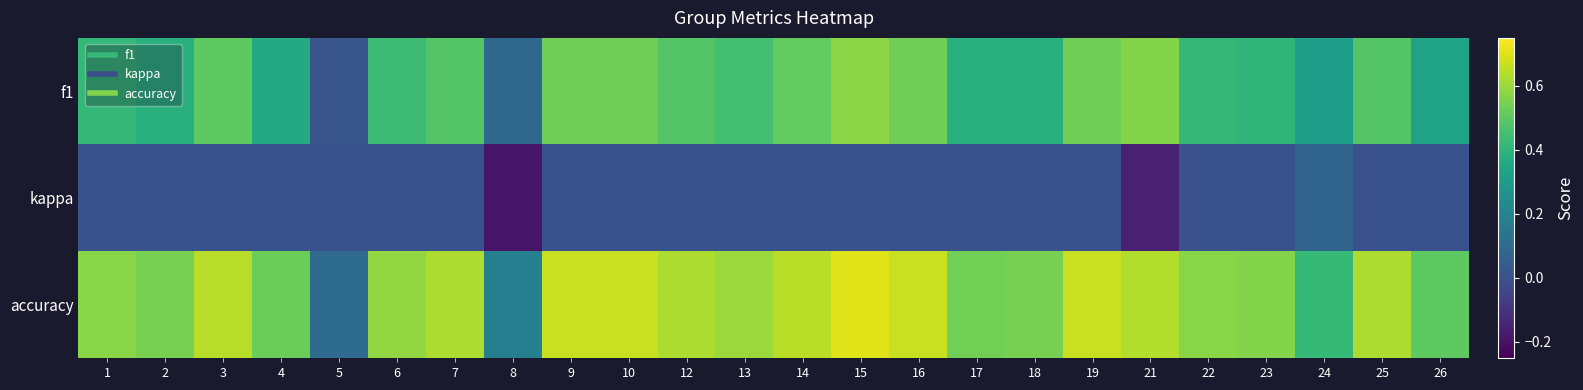

Which series has the largest range (max minus min)?

accuracy